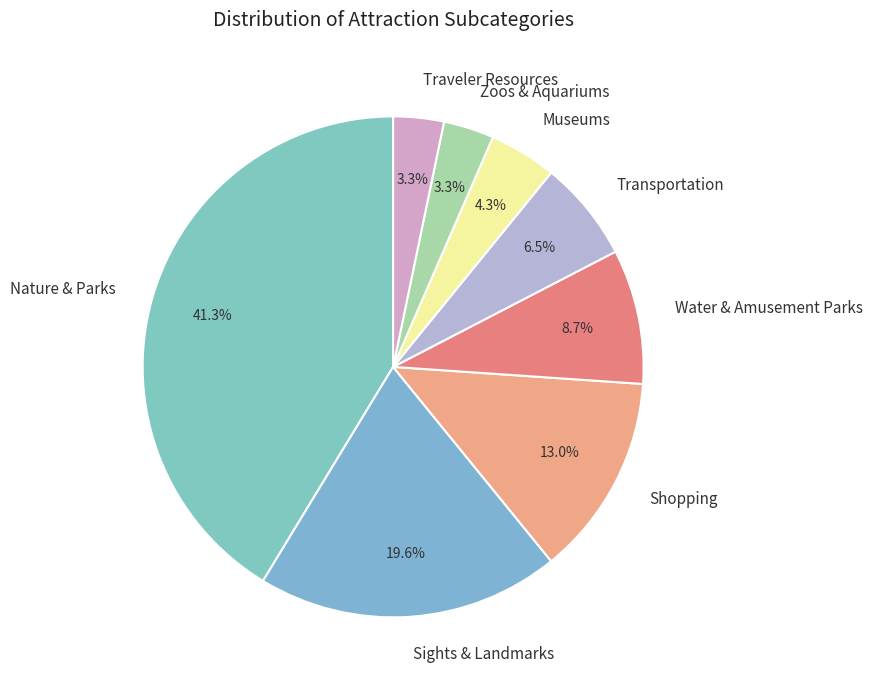

What percentage do Water & Amusement Parks and Traveler Resources together represent?

12.0%